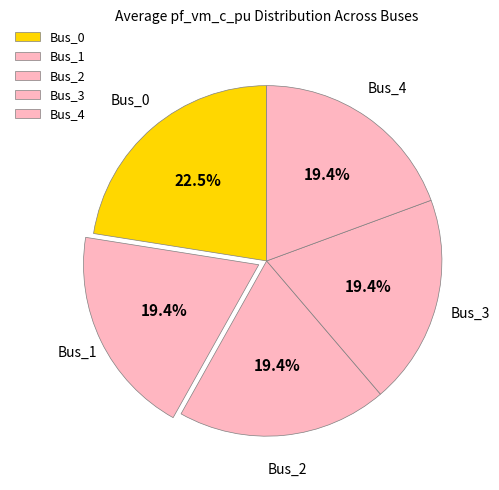

To the nearest percent, what percentage of the pie is Bus_2?

19%